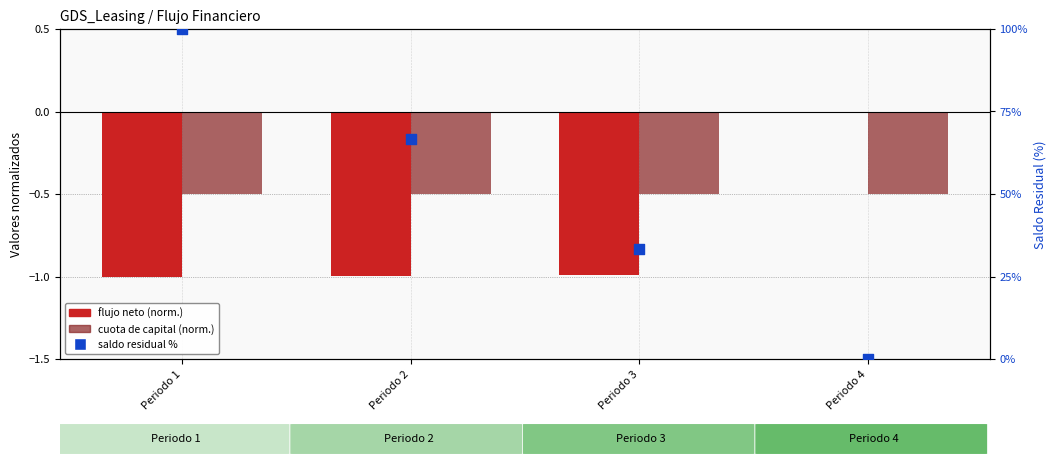

Is the value of Cuota de Capital (normalizado) at Periodo 3 greater than the value of Saldo residual (%) at Periodo 3?

No